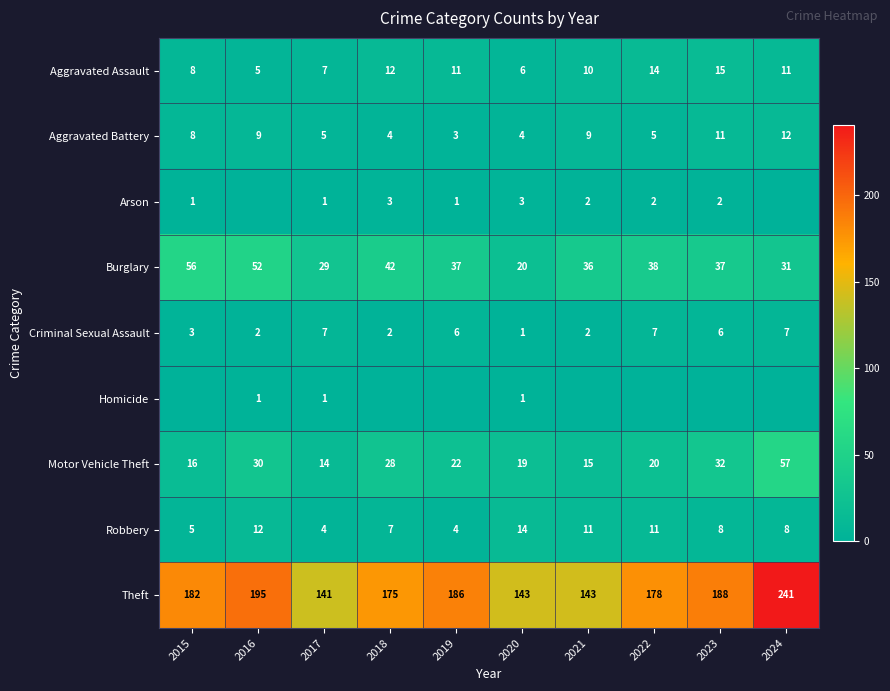

Count the number of data series in this chart.

9